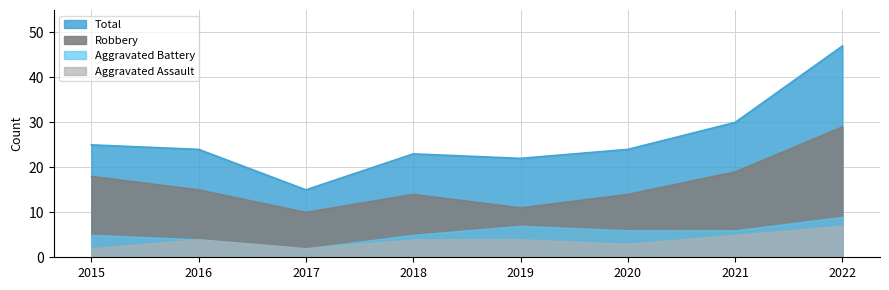

Where does the Total series first go above 24?

2015